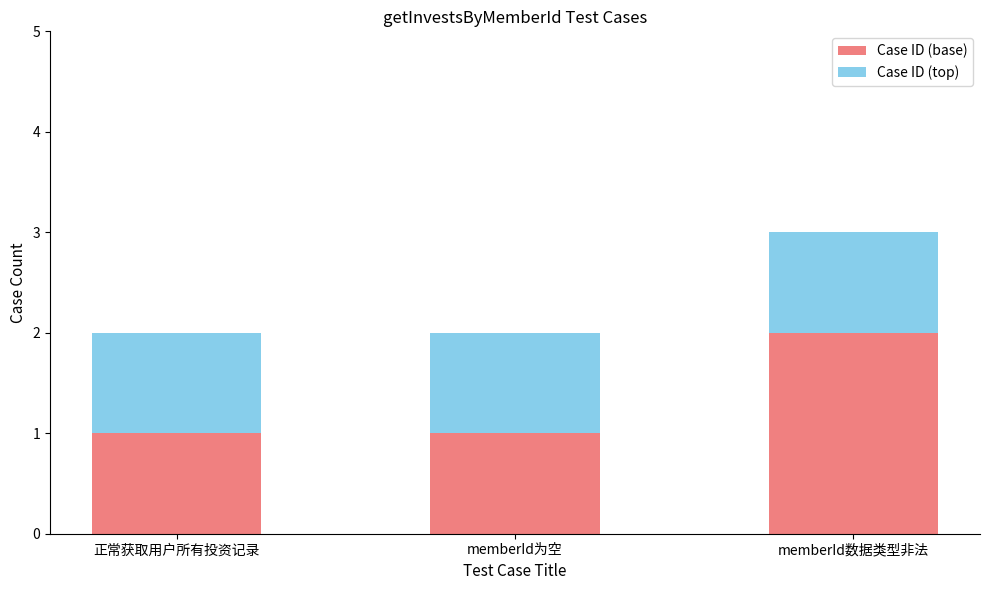

Reading left to right, what are the values for Case ID (base)?

正常获取用户所有投资记录=1	memberId为空=1	memberId数据类型非法=2